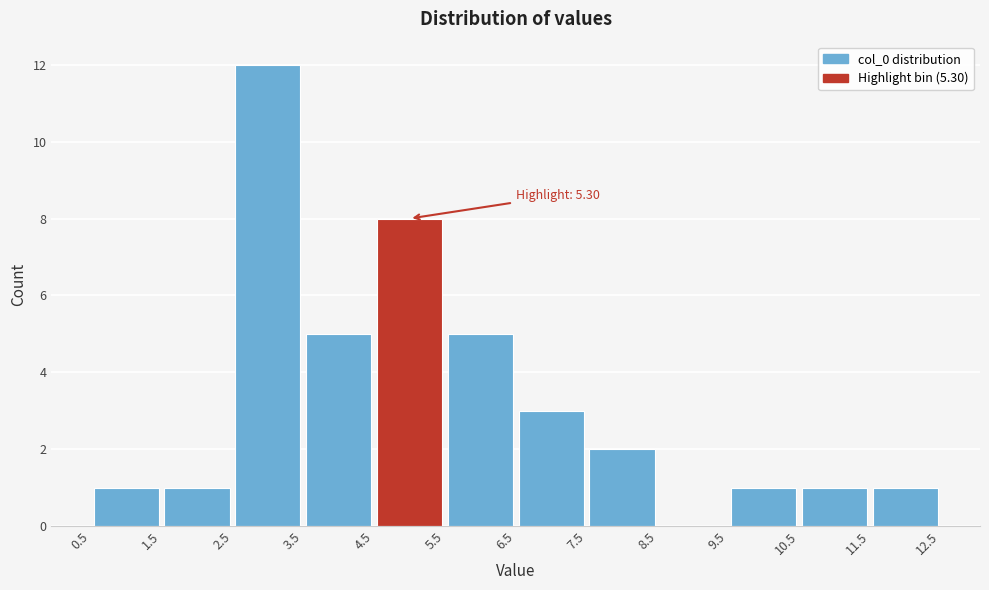

Over which range of the x-axis is the bar tallest?

2.5 to 3.5